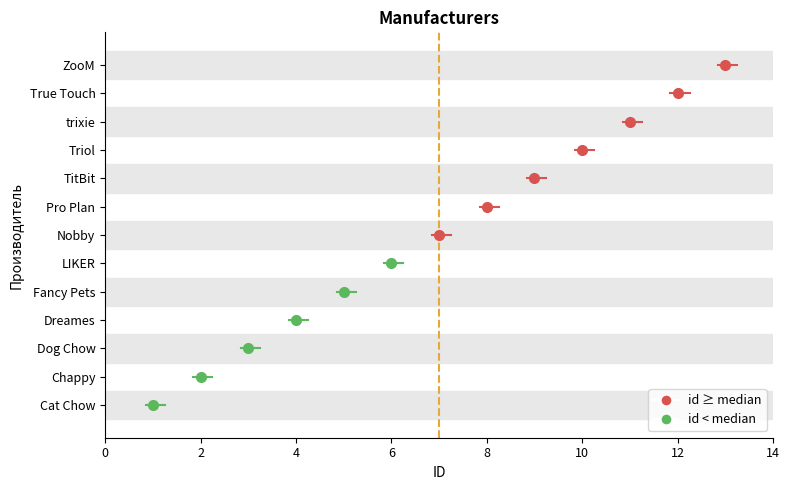

Reading right to left, list all the values displayed in this chart.

ZooM=13	True Touch=12	trixie=11	Triol=10	TitBit=9	Pro Plan=8	Nobby=7	LIKER=6	Fancy Pets=5	Dreames=4	Dog Chow=3	Chappy=2	Cat Chow=1